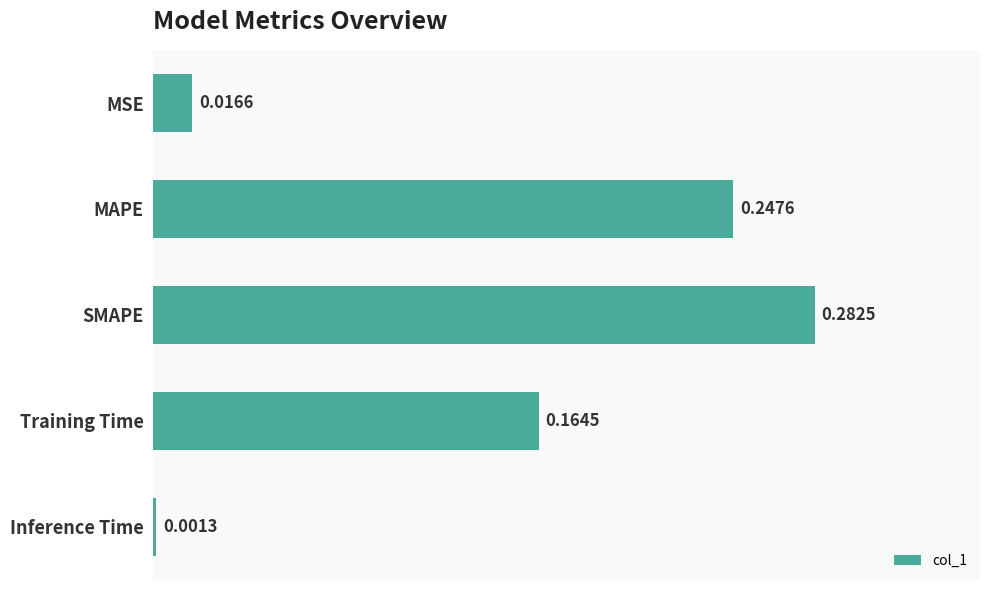

What is the label of the 2nd bar from the bottom?

Training Time